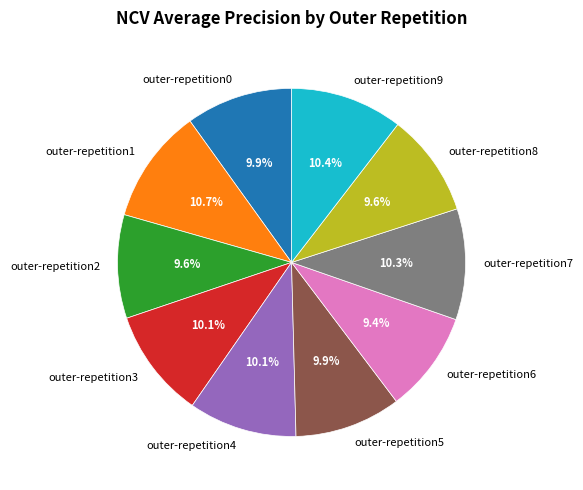

How many segments does this pie chart have?

10